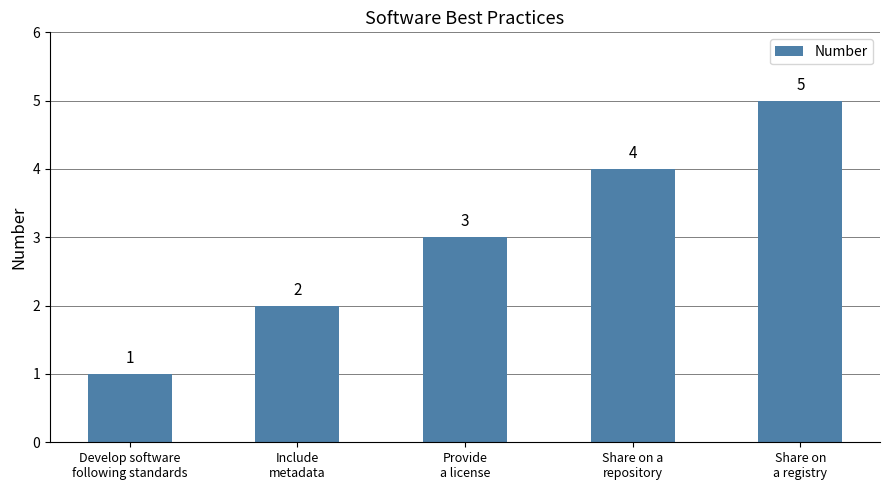

What is the maximum value shown in the chart?

5